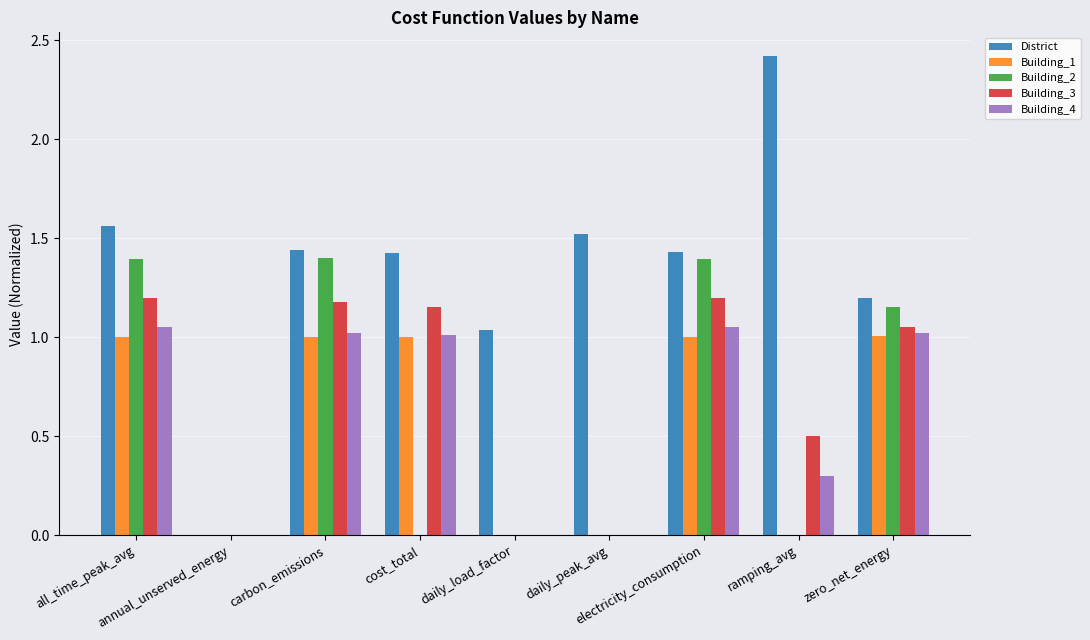

Which series has the widest spread of values?

District